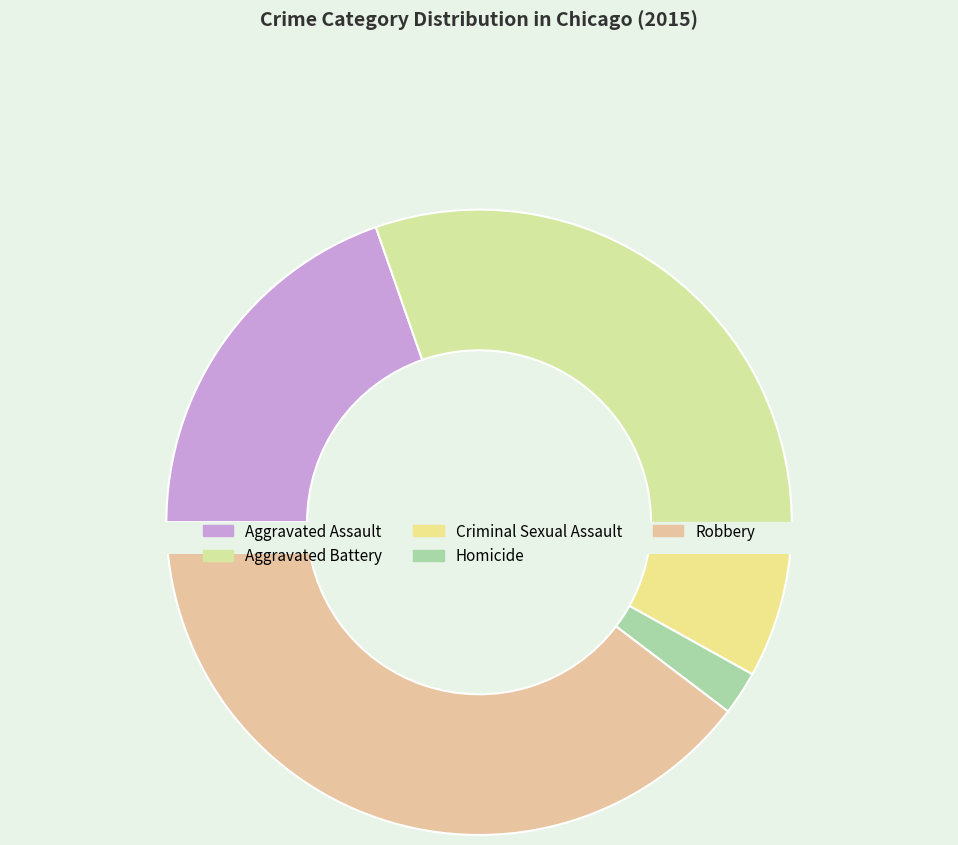

What percentage do Aggravated Battery and Aggravated Assault together represent?

50.6%